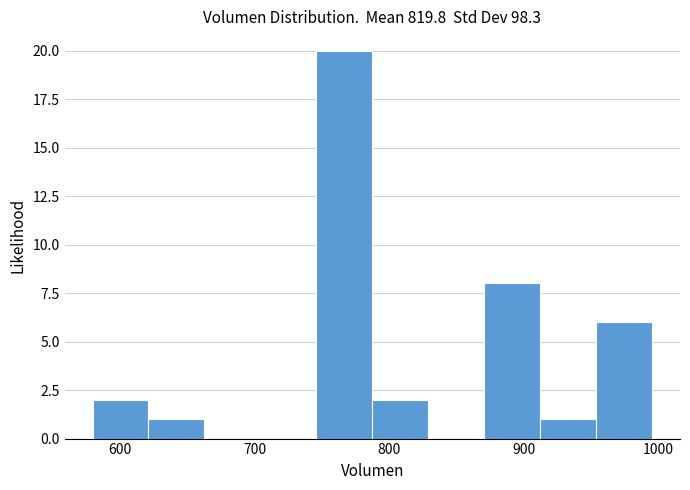

Reading left to right, list every bar in this chart as the range it spans on the x-axis followed by its height. Neither the bar edges nor the heights are printed on the chart, so give them approximately, as read against the axes.

580 to 620: 2
620 to 660: 1
660 to 700: 0
700 to 750: 0
750 to 790: 20
790 to 830: 2
830 to 870: 0
870 to 910: 8
910 to 950: 1
950 to 1000: 6